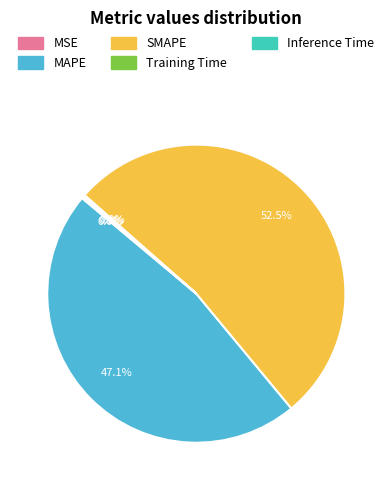

How much of the chart is everything except SMAPE?

47.5%